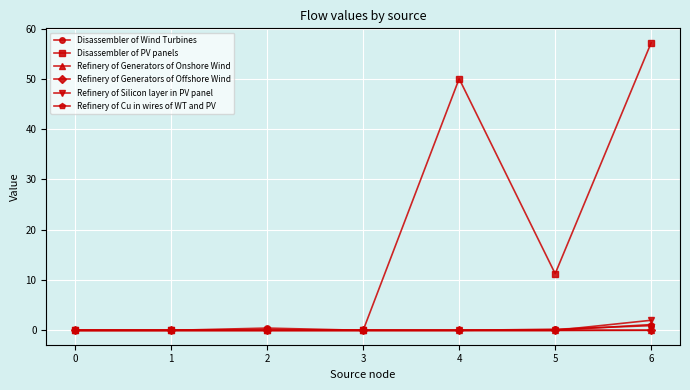

Which label corresponds to the largest value in the chart?

6